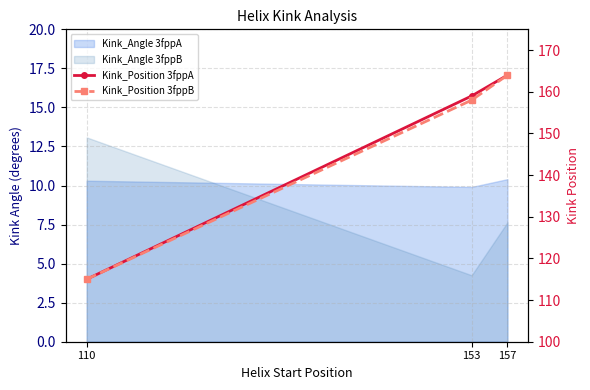

Is it true that Kink_Position 3fppB equals 265 at 157?

False